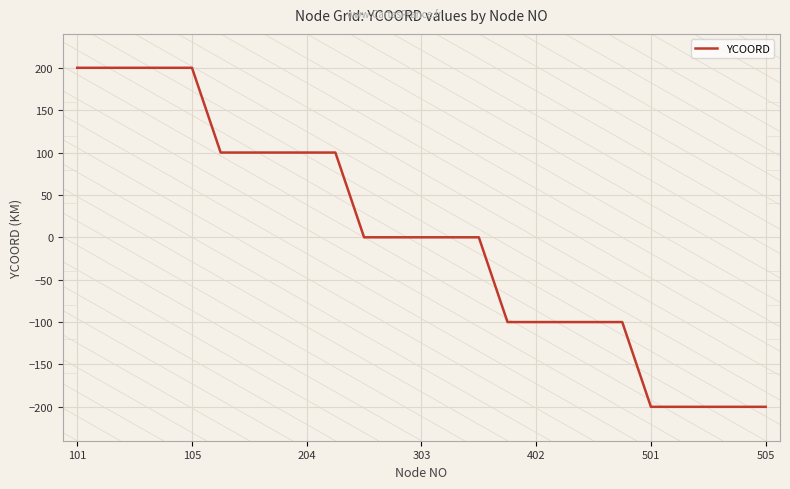

How many lines are shown in the chart?

1